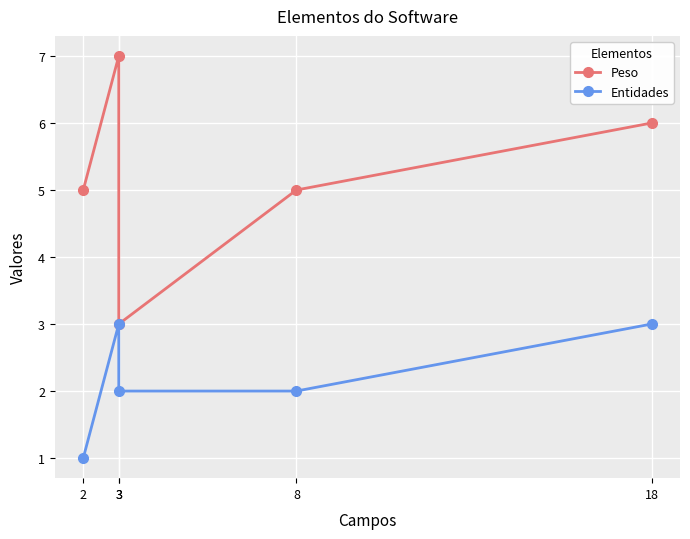

Reading left to right, what are all the values shown in this chart?

Peso: 18=6	8=5	3=3	3=7	2=5
Entidades: 18=3	8=2	3=2	3=3	2=1